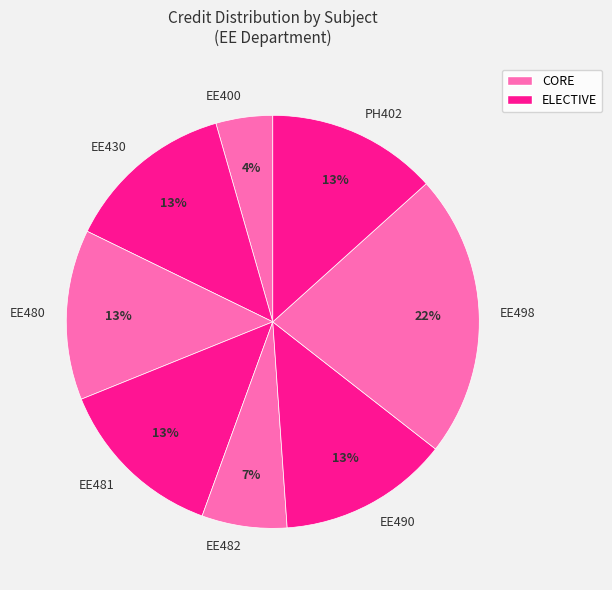

How many segments does this pie chart have?

8